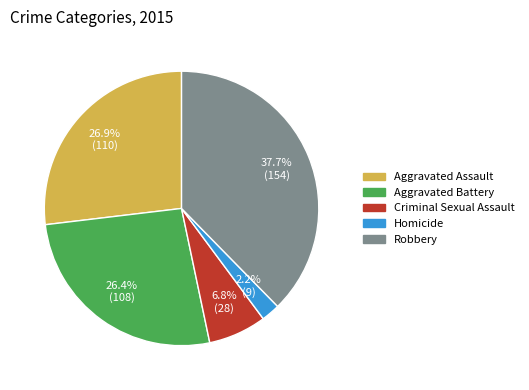

To the nearest percent, what portion does Aggravated Battery represent?

26%